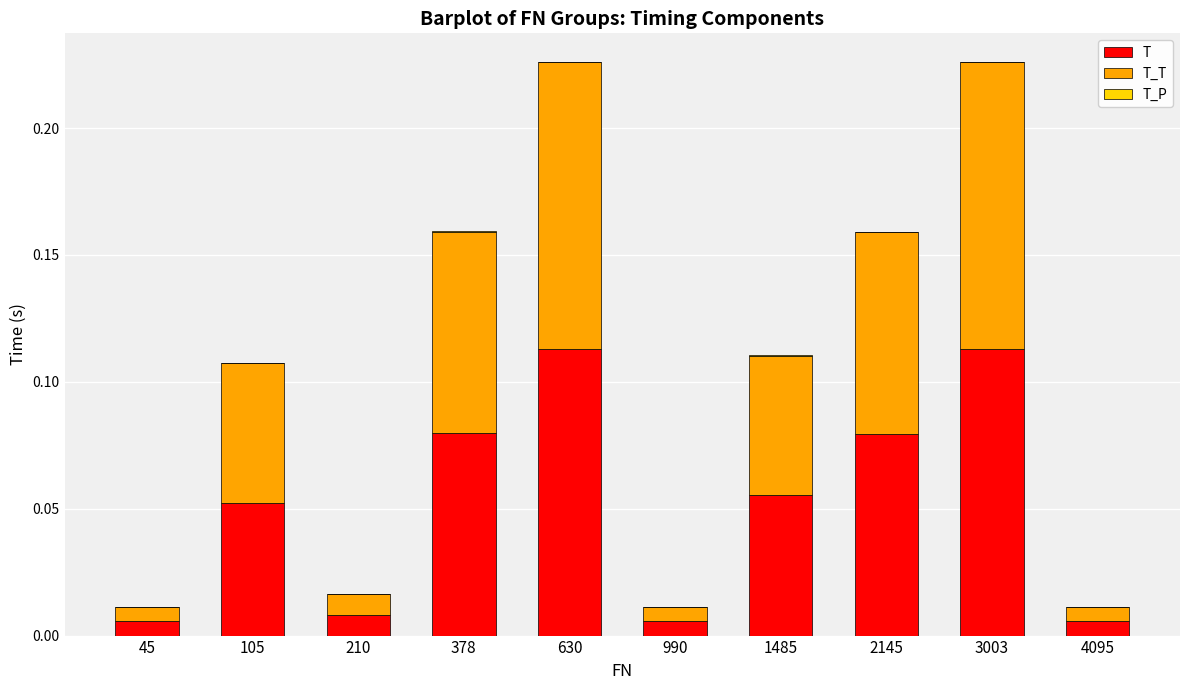

The value of T at 990 is 0.0. True or false?

True